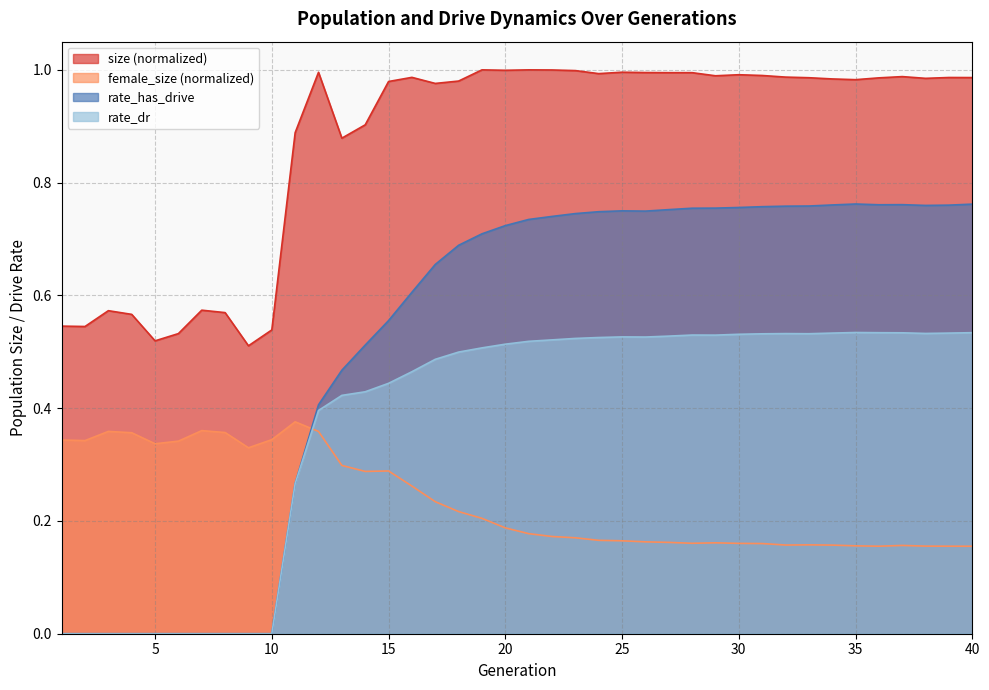

What is the value of the size point at the 12th from the left?

1.0